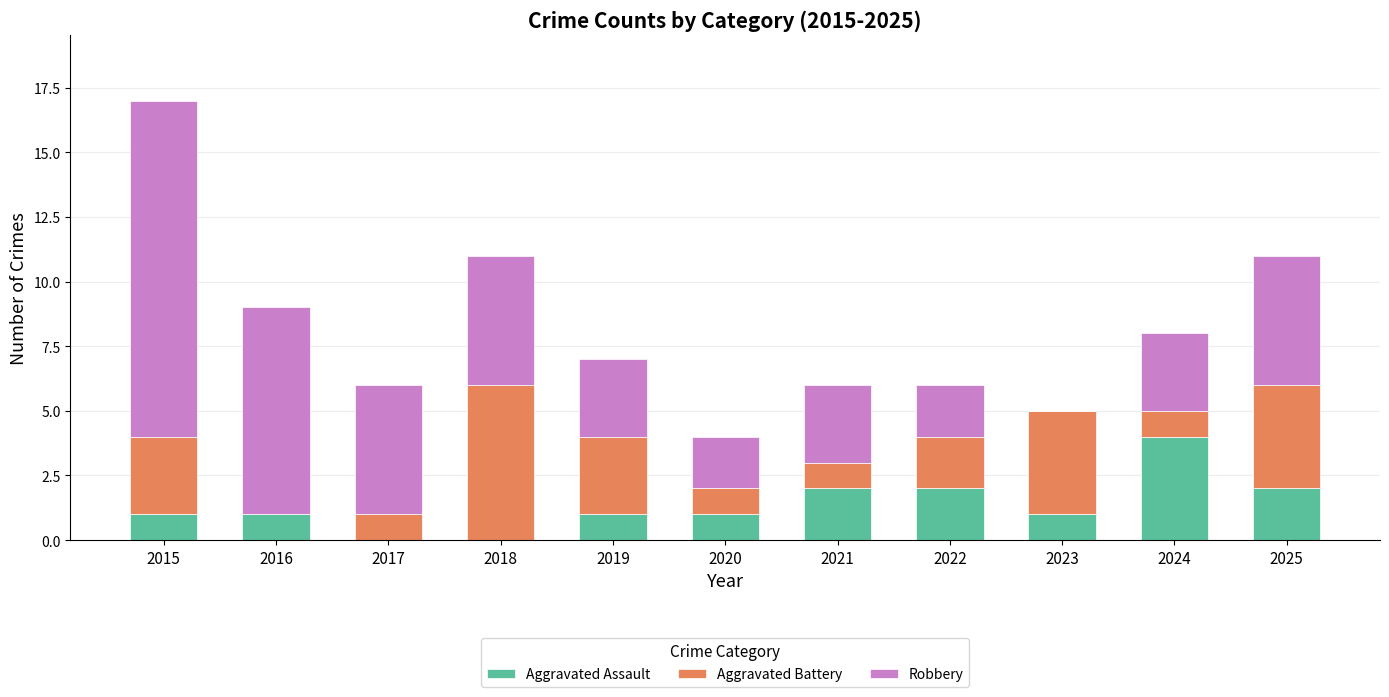

What is the sum of all Aggravated Assault values?

15